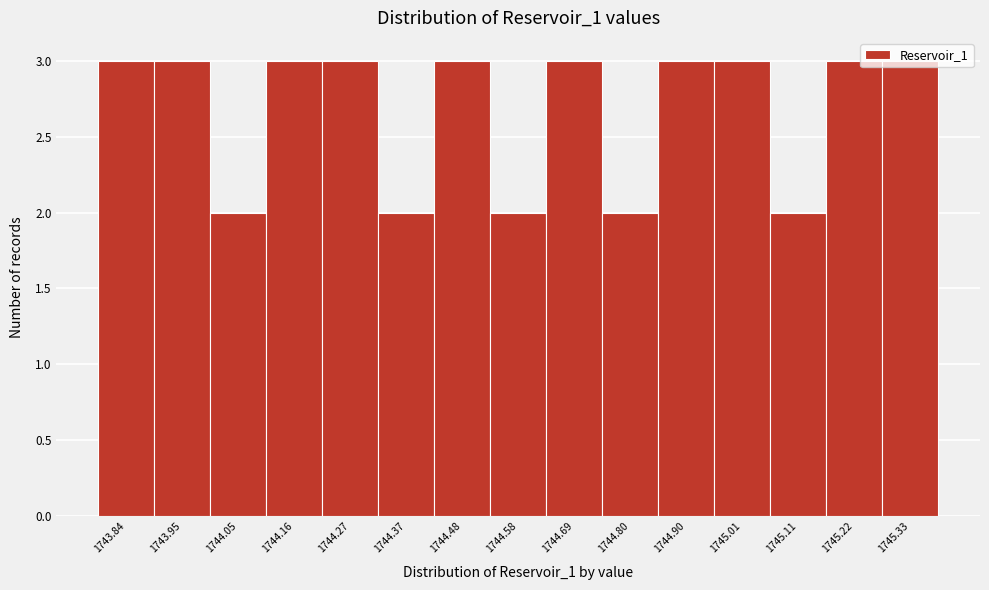

What is the sum of all values?

40